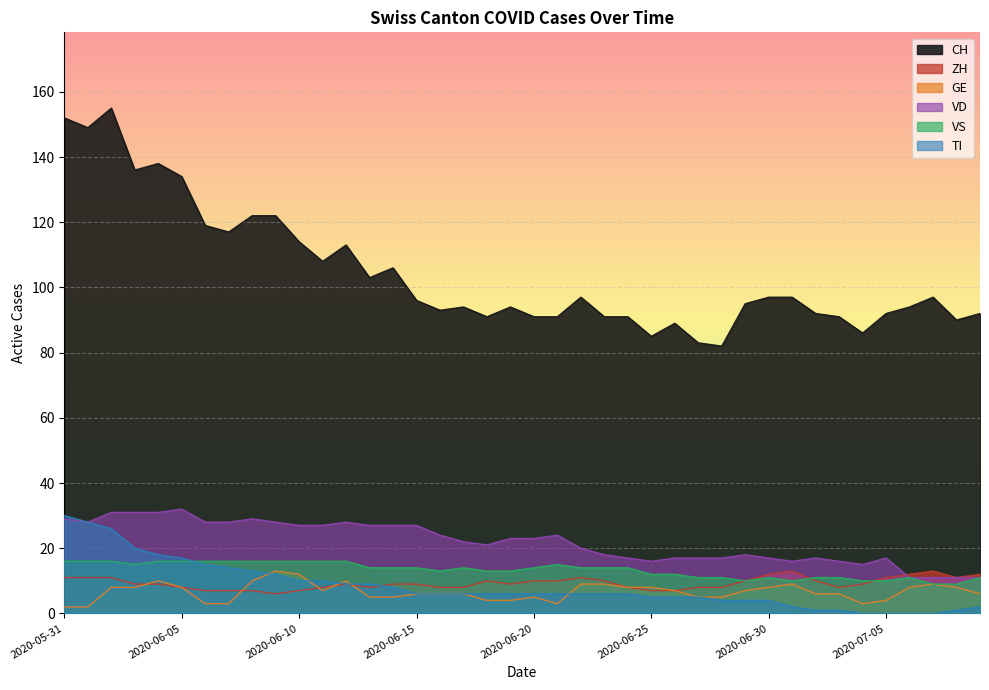

What is the label of the 14th point from the left?

2020-06-13